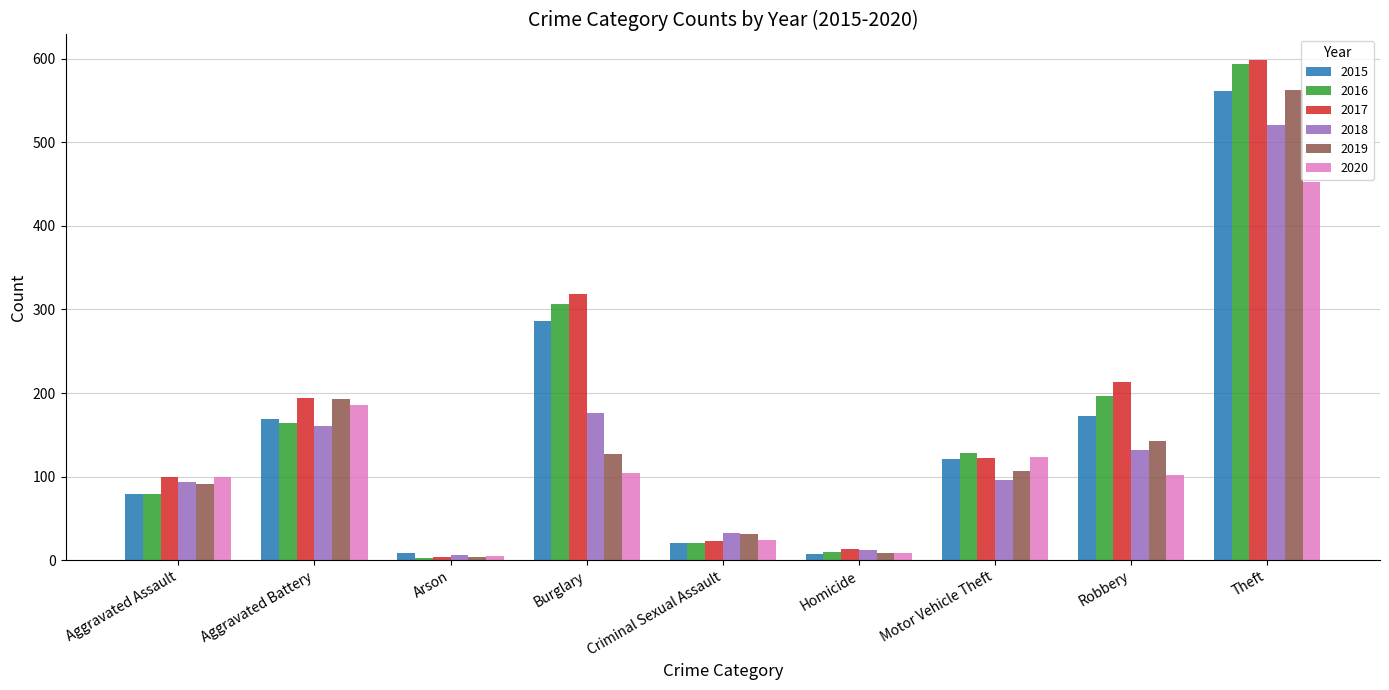

What is the total value across all series at Aggravated Battery?

1066